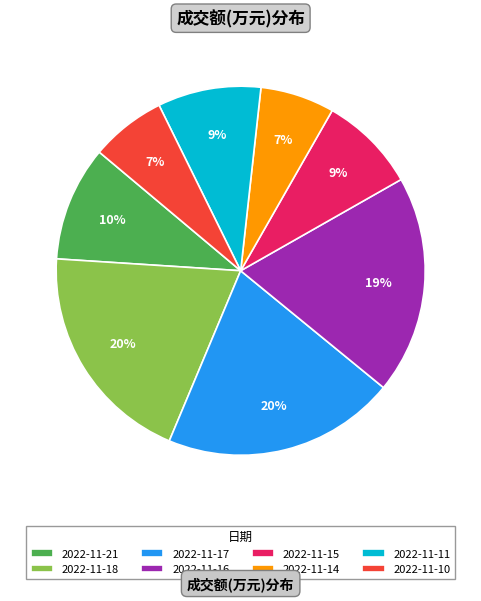

Is the sum of 2022-11-15 and 2022-11-16 greater than half?

No